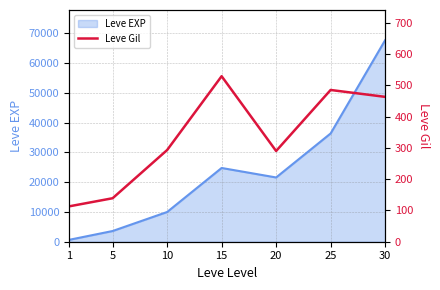

The value of Leve EXP at 20 is 9445. True or false?

False